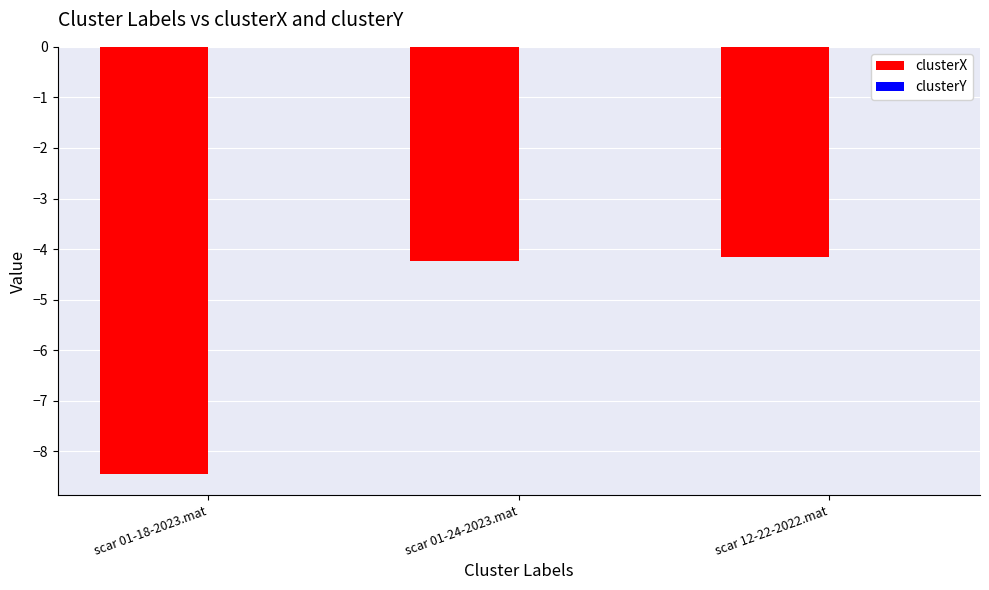

The clusterX series shows -4.2 at scar 12-22-2022.mat. True or false?

True